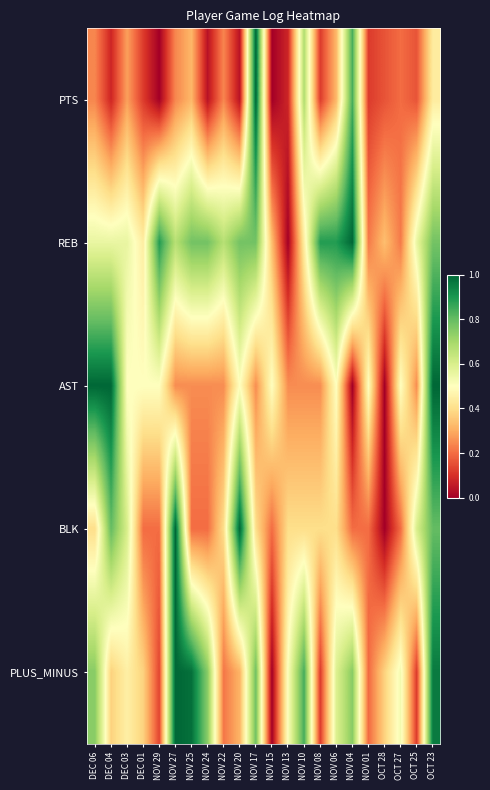

Rank the series at NOV 06 from highest to lowest value.

REB, PLUS_MINUS, AST, BLK, PTS